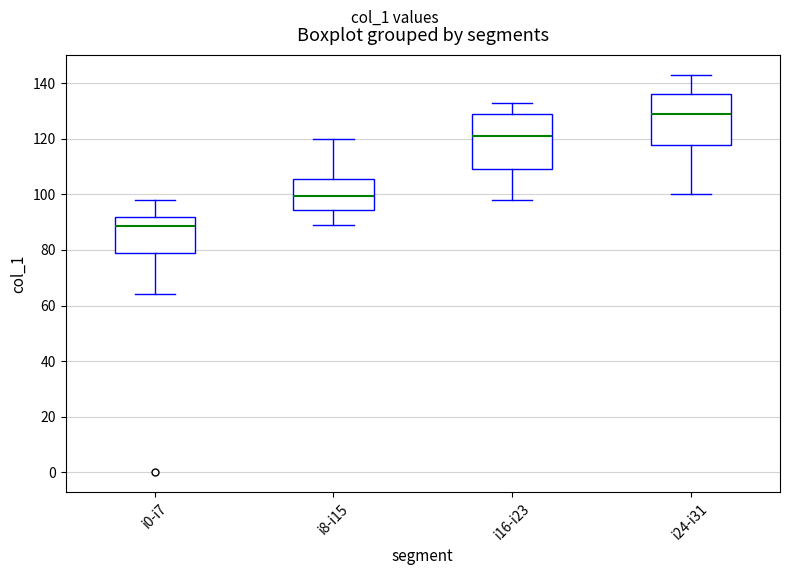

Reading left to right, transcribe this box plot: for each box, give where its median line is, the range the box spans, and where its two whiskers end, as read against the y-axis. The values are not printed on the chart, so give them approximately, as read against the axis.

i0-i7: median 88, box 80 to 92, whiskers 64 to 98
i8-i15: median 100, box 94 to 106, whiskers 90 to 120
i16-i23: median 122, box 110 to 128, whiskers 98 to 134
i24-i31: median 130, box 118 to 136, whiskers 100 to 144